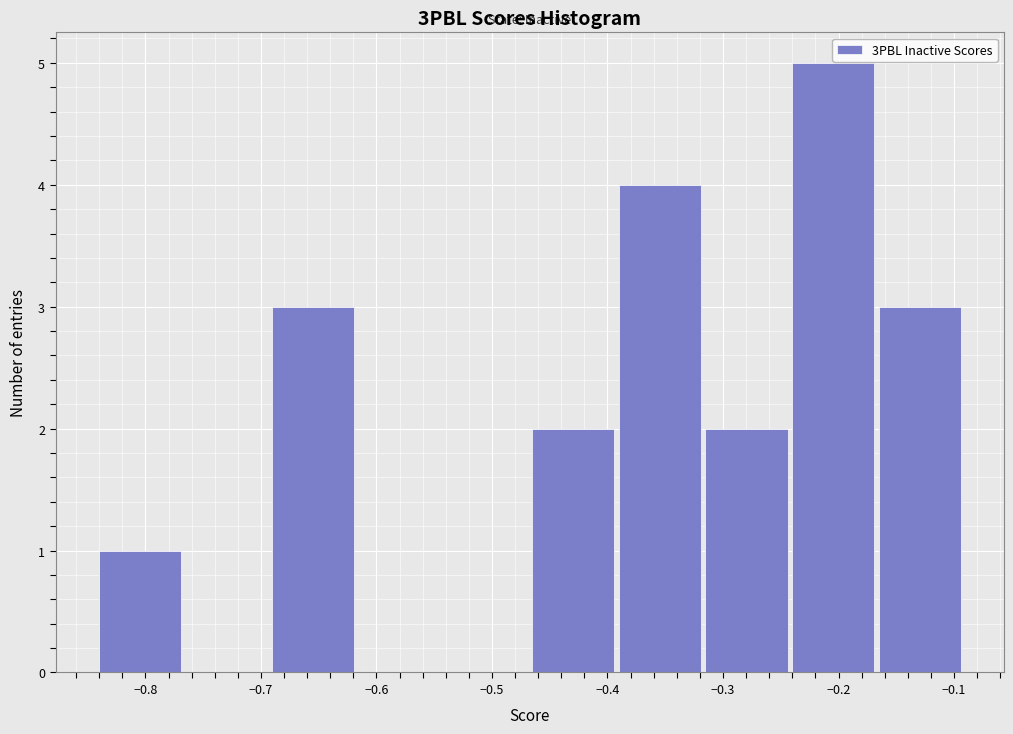

How tall is the bar that spans -0.24 to -0.17 on the x-axis? Neither the bar edges nor the heights are printed on the chart, so give them approximately, as read against the axes.

5